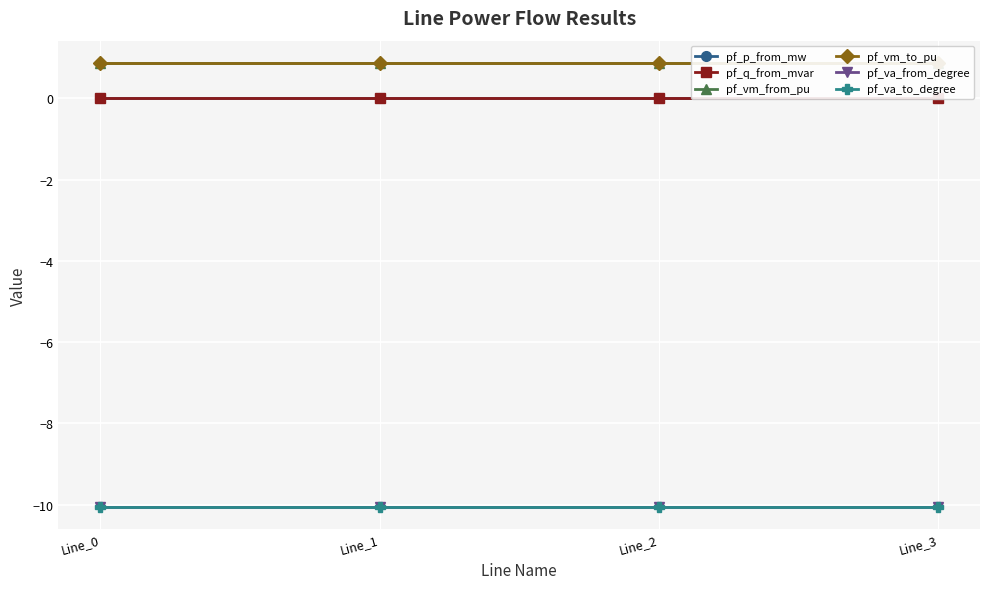

Is the value of pf_p_from_mw at Line_2 greater than the value of pf_va_from_degree at Line_3?

Yes